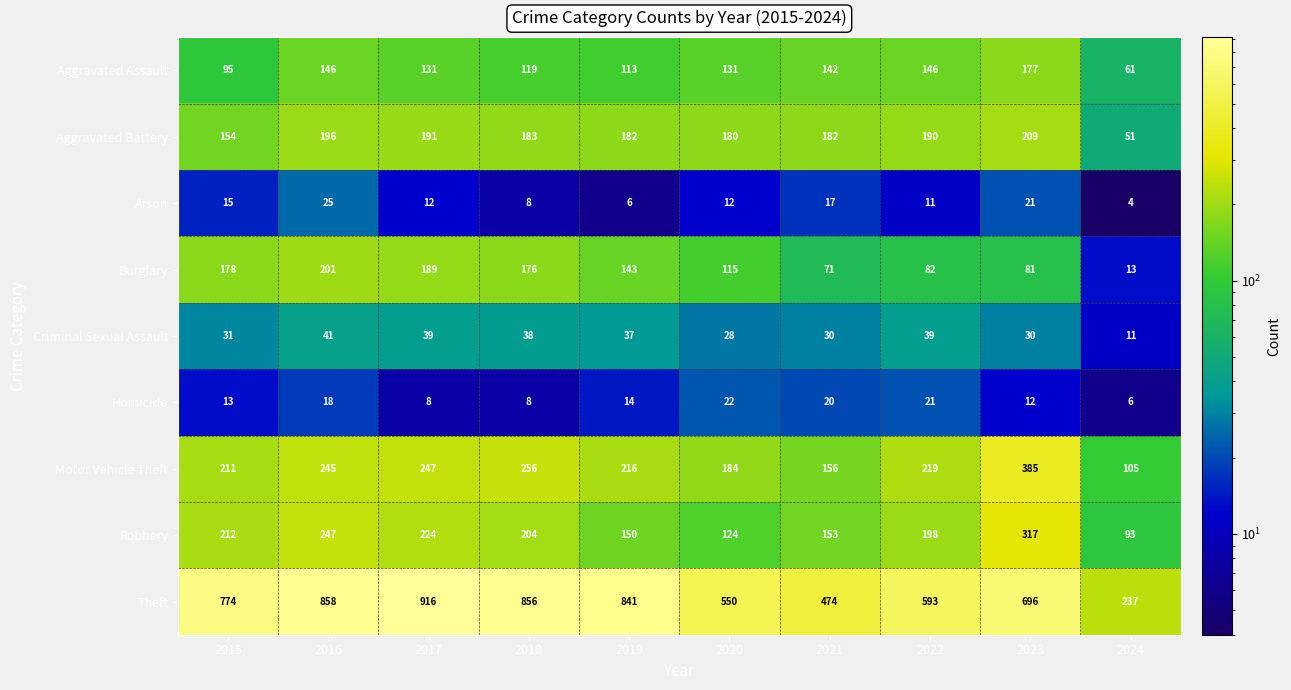

At which category is the sum across all series the highest?

2016